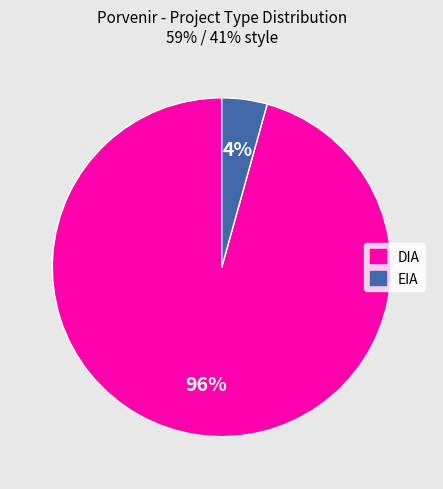

The EIA slice represents 4% of the pie. True or false?

True